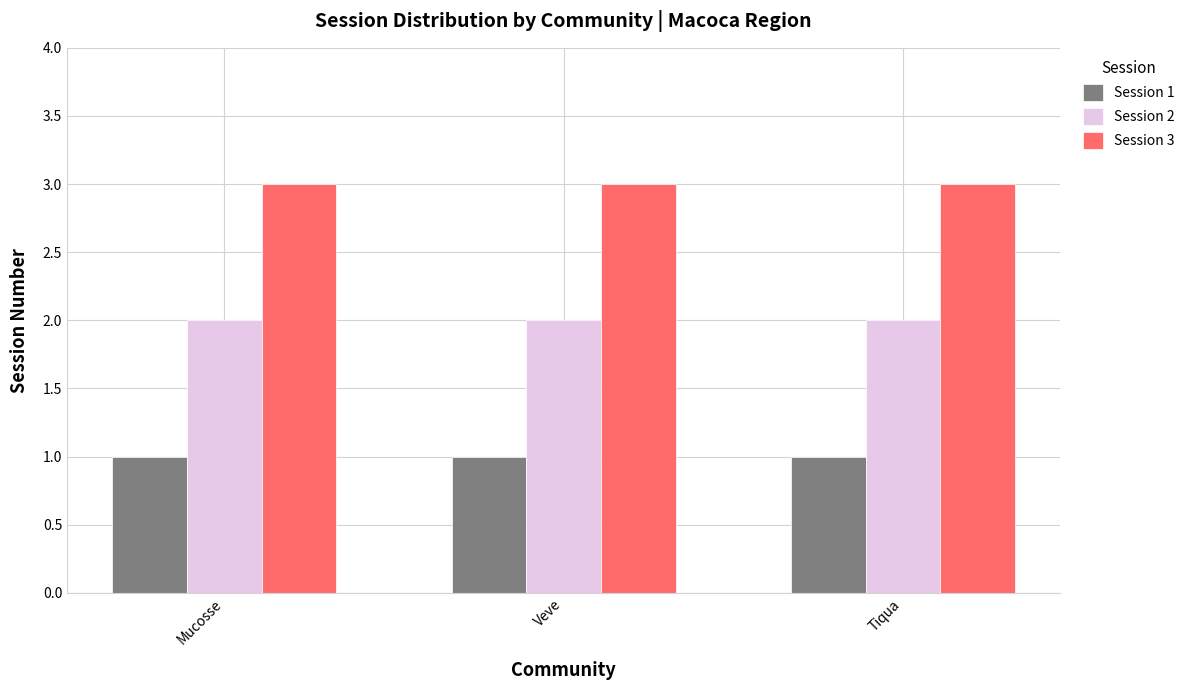

Rank the series by their maximum value, from lowest to highest.

Session 1, Session 2, Session 3